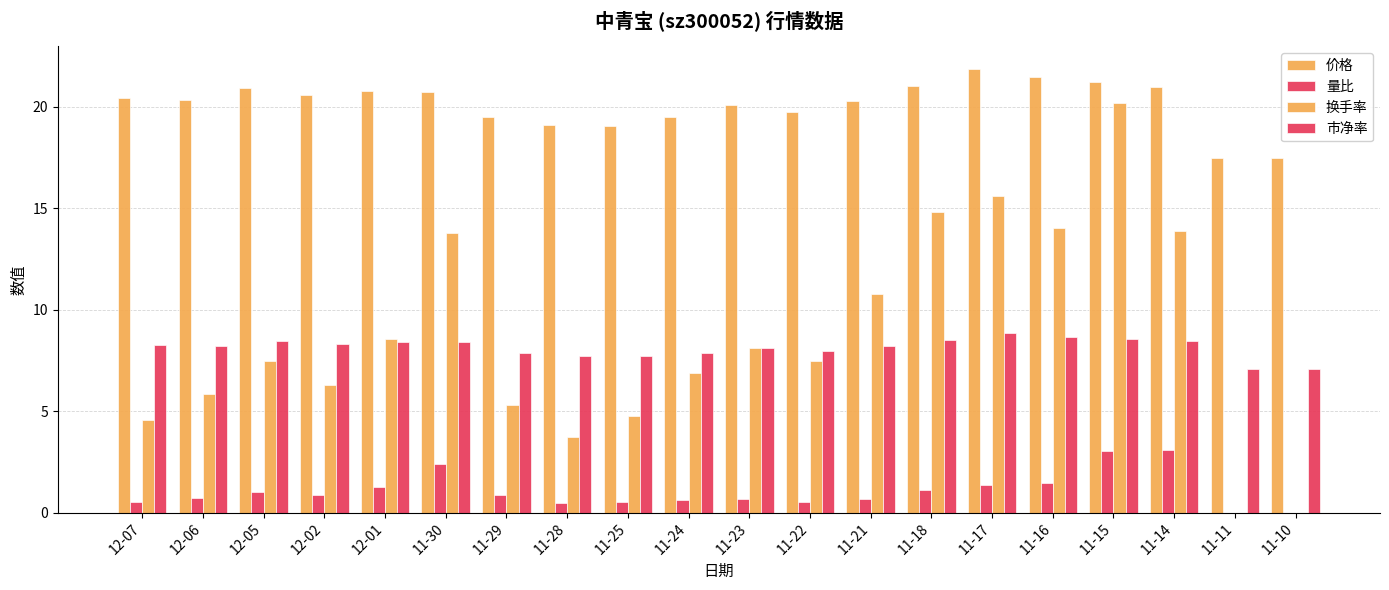

What is the spread (max minus min) of values at 11-21?

19.6